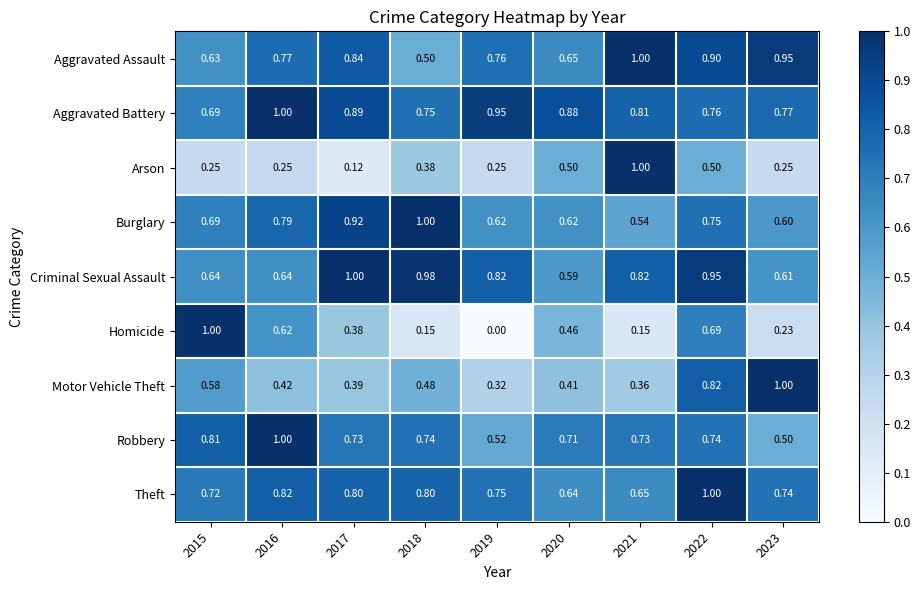

At 2022, list the series in order from largest to smallest.

Theft, Criminal Sexual Assault, Aggravated Assault, Motor Vehicle Theft, Aggravated Battery, Burglary, Robbery, Homicide, Arson